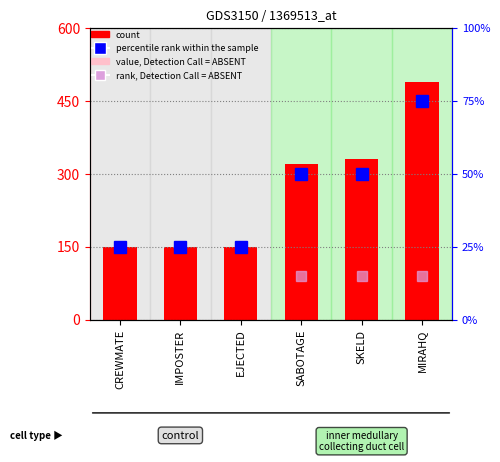

What is the difference between the maximum and minimum values in the value, Detection Call = ABSENT series?

75